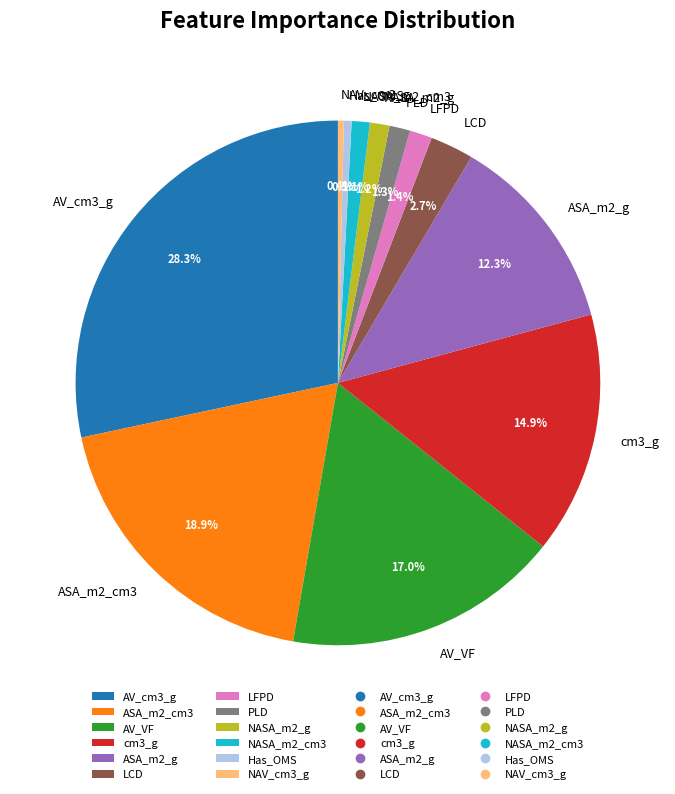

Is there any slice that represents more than half of the pie?

No